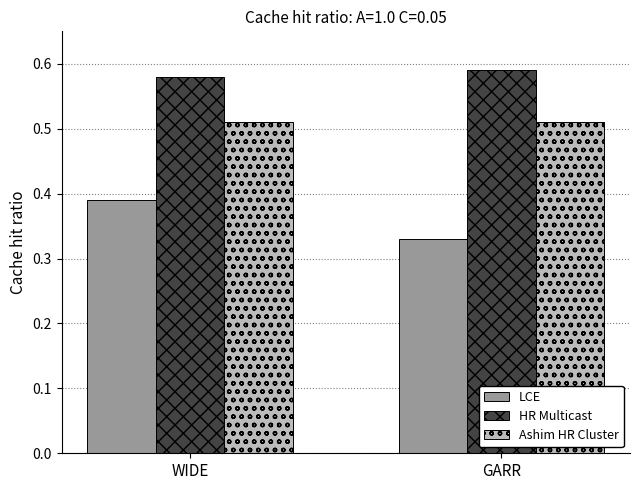

Which series has the largest range (max minus min)?

LCE